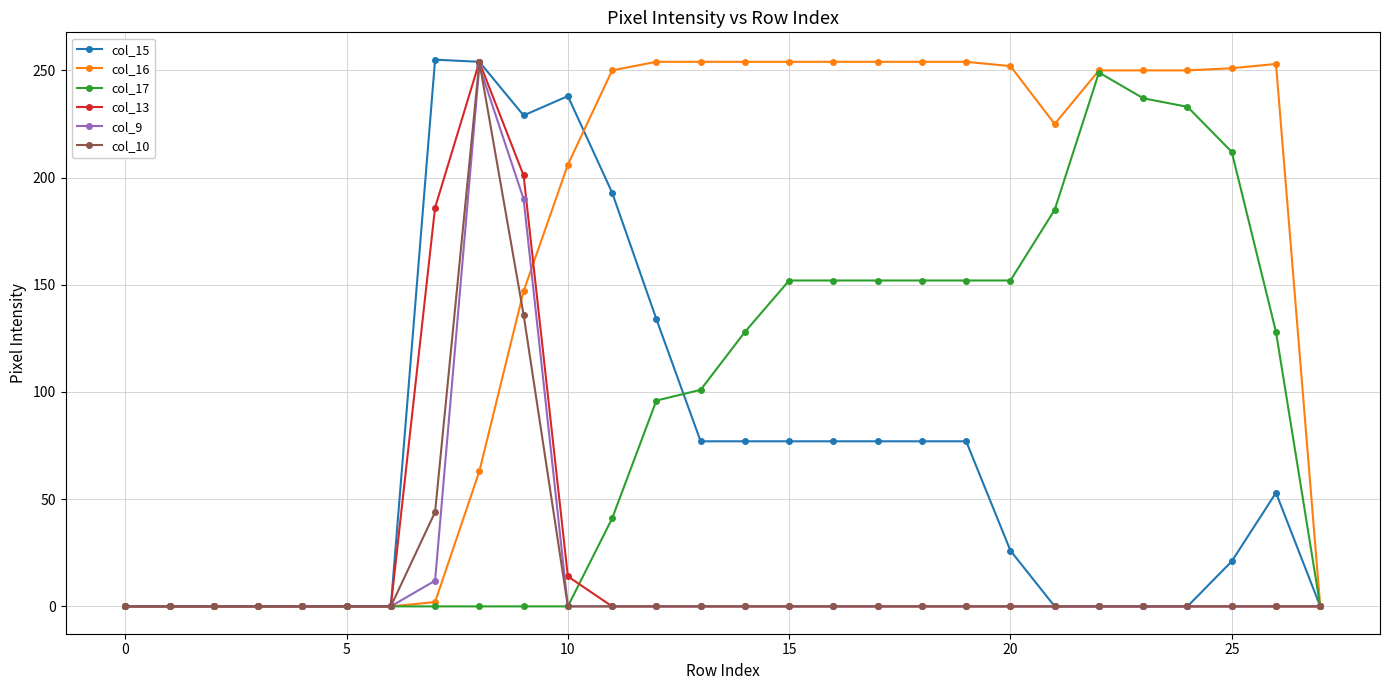

Which series has the largest total across all categories?

col_16